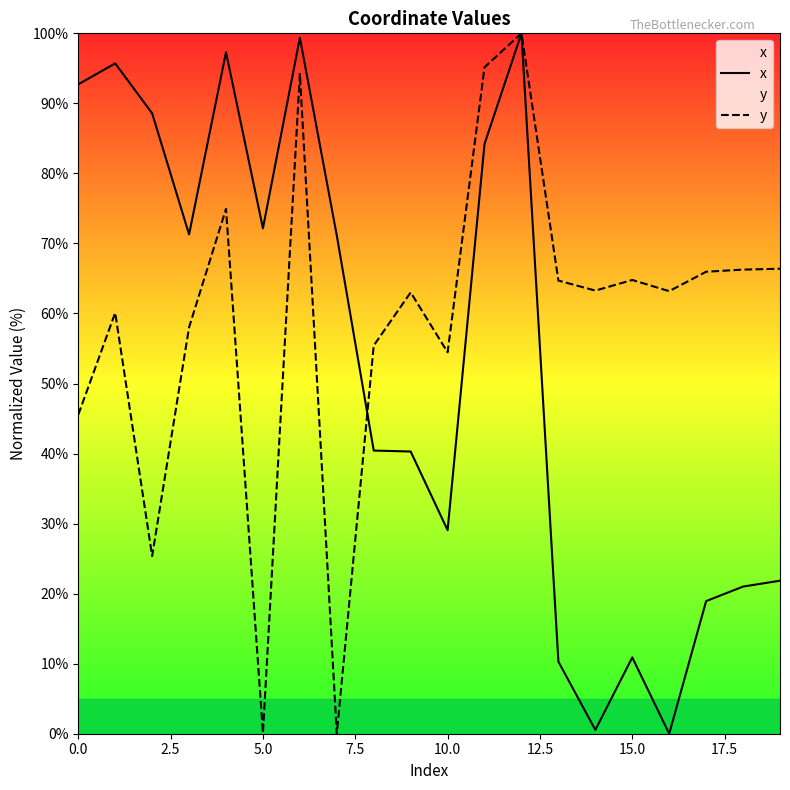

In y, how many points are lower than both neighbors (excluding endpoints)?

6